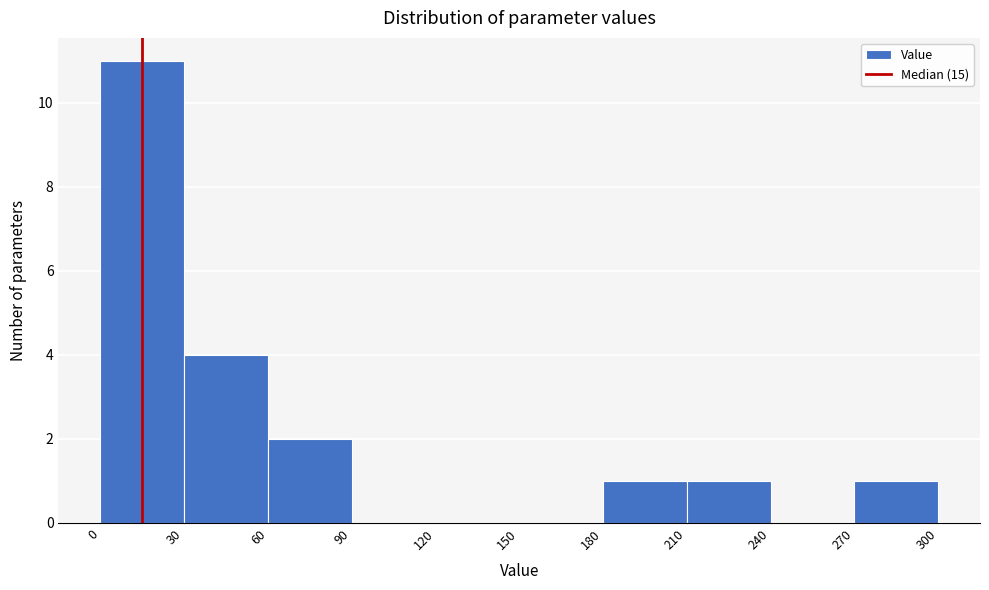

Reading left to right, list every bar in this chart as the range it spans on the x-axis followed by its height. The values are not printed on the chart, so give them approximately, as read against the axis.

0 to 30: 11
30 to 60: 4
60 to 90: 2
90 to 120: 0
120 to 150: 0
150 to 180: 0
180 to 210: 1
210 to 240: 1
240 to 270: 0
270 to 300: 1